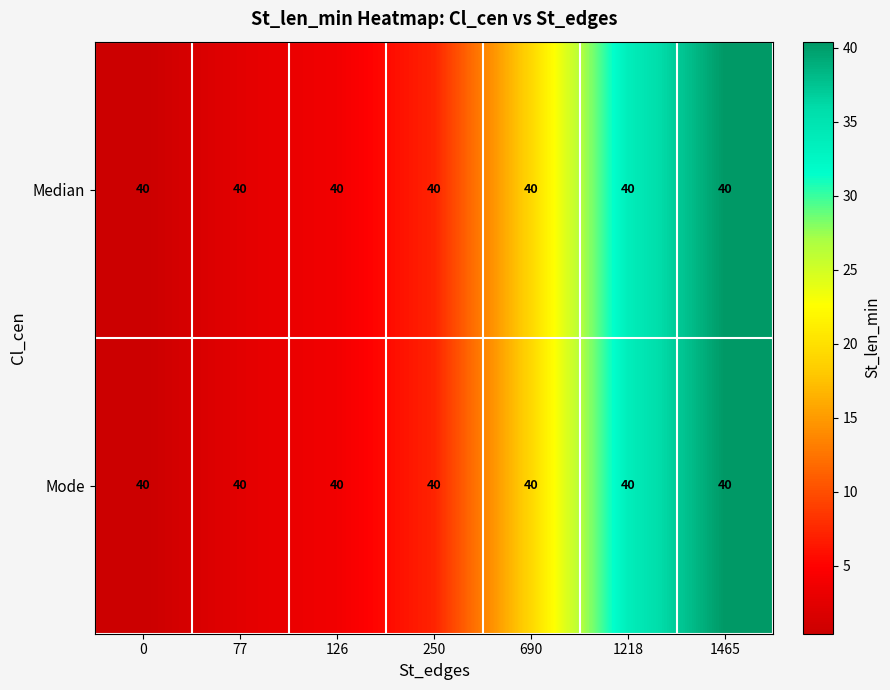

At which label does Median first exceed 7?

250